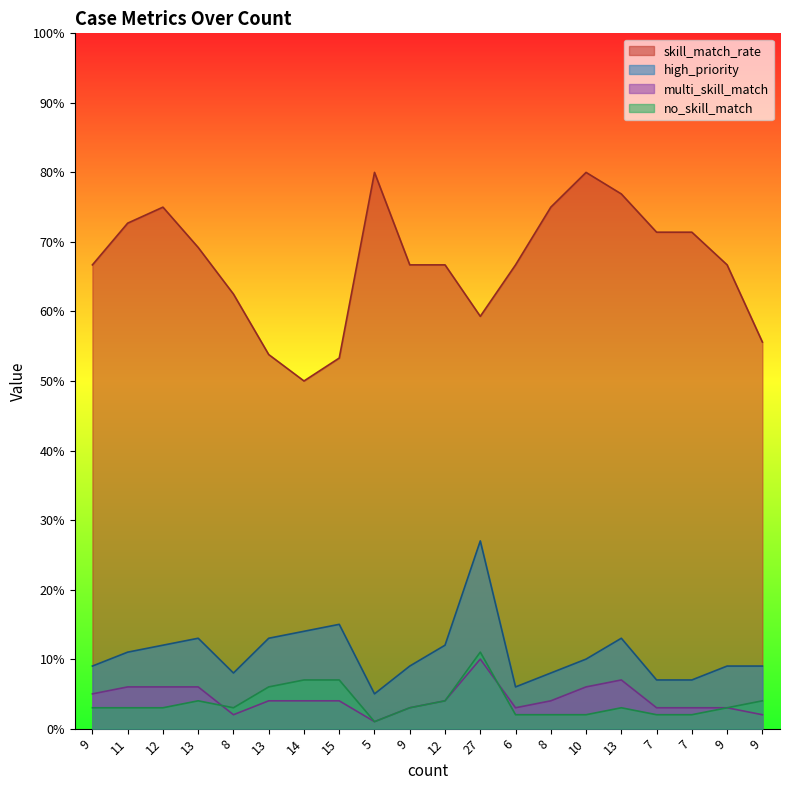

True or false: no_skill_match and skill_match_rate cross at least once.

False